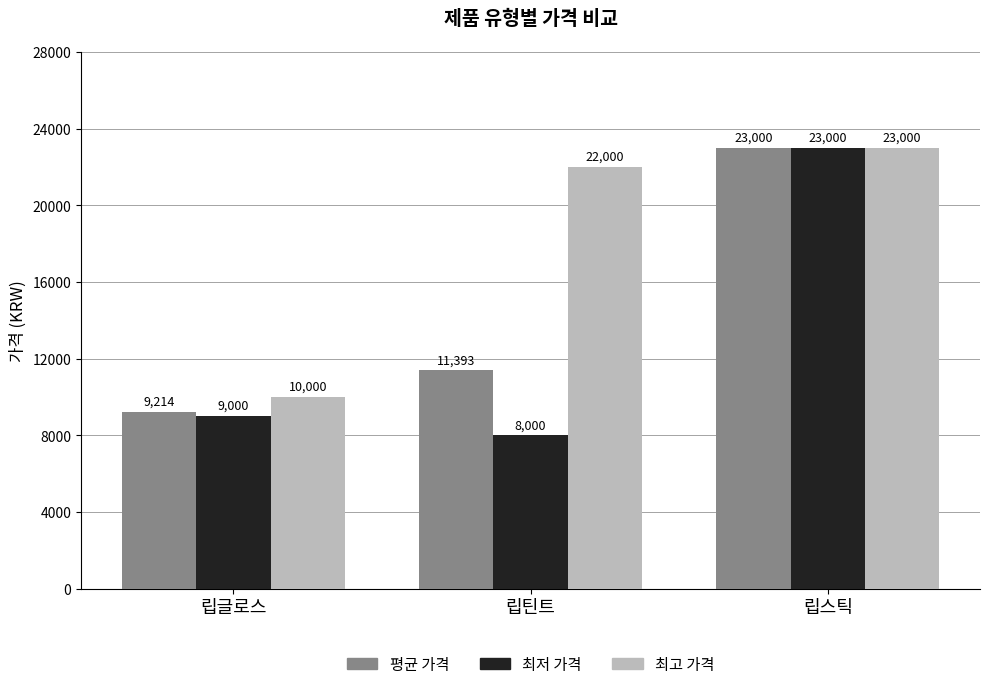

What is the value of the 최고 가격 bar at the 2nd from the left?

22000